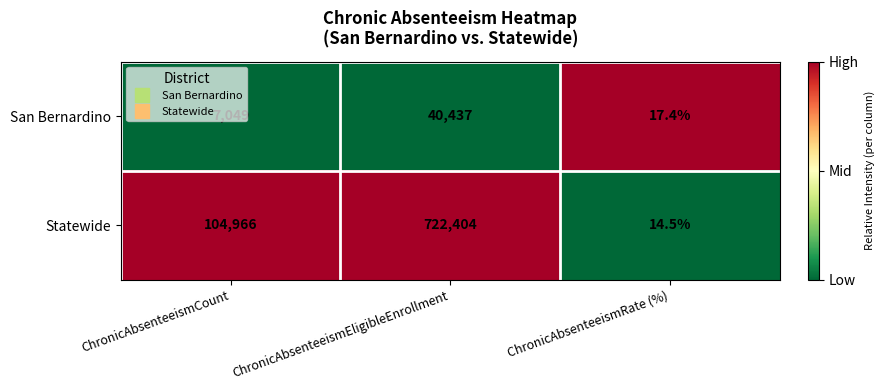

The value of Statewide at ChronicAbsenteeismCount is 104966.0. True or false?

True